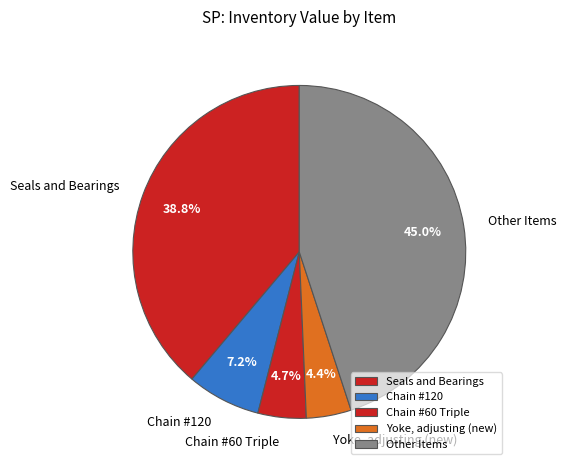

Combined, what portion of the pie is Chain #120 and Seals and Bearings?

46.0%